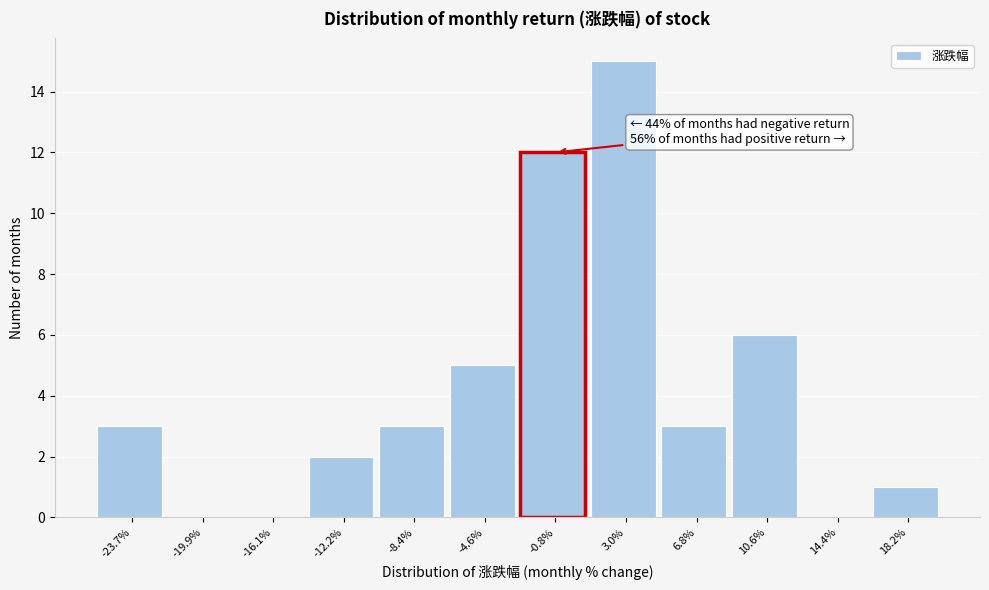

Which range on the x-axis has the tallest bar?

1.0 to 5.0